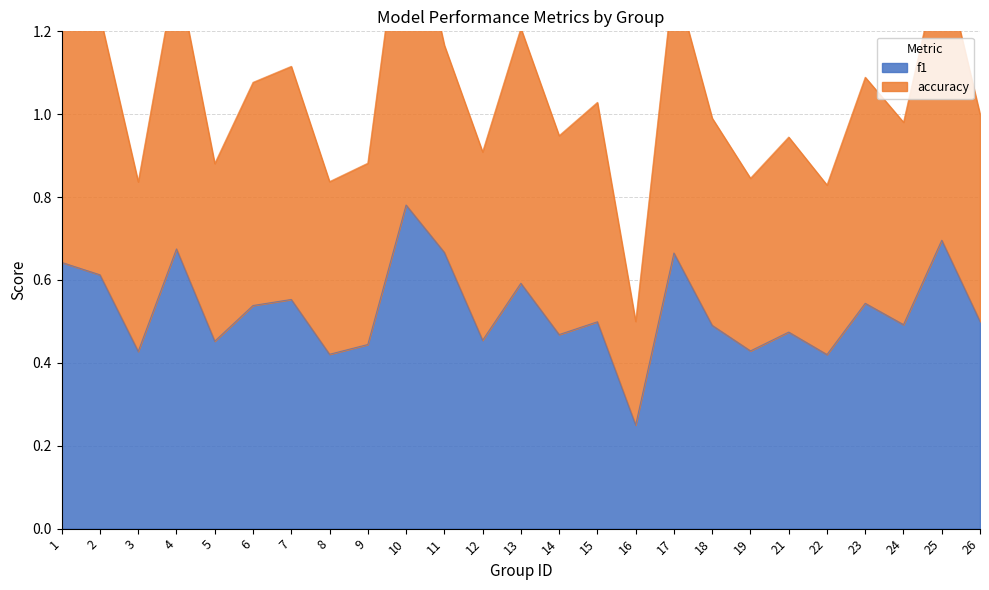

At which label is f1 closest to 0?

16